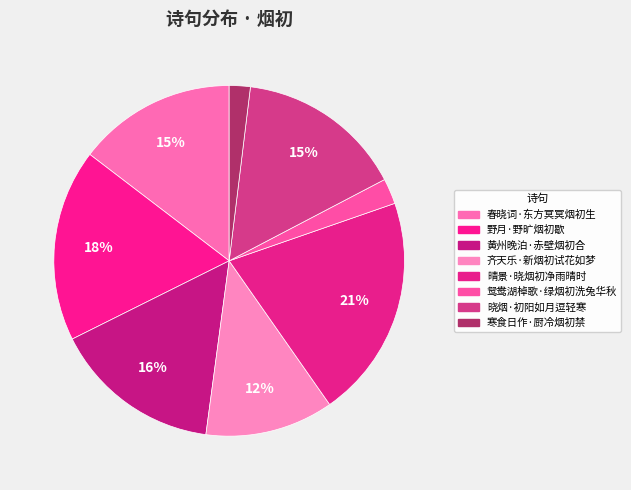

Do 寒食日作·厨冷烟初禁 and 鸳鸯湖棹歌·绿烟初洗兔华秋 together represent more than half of the pie?

No